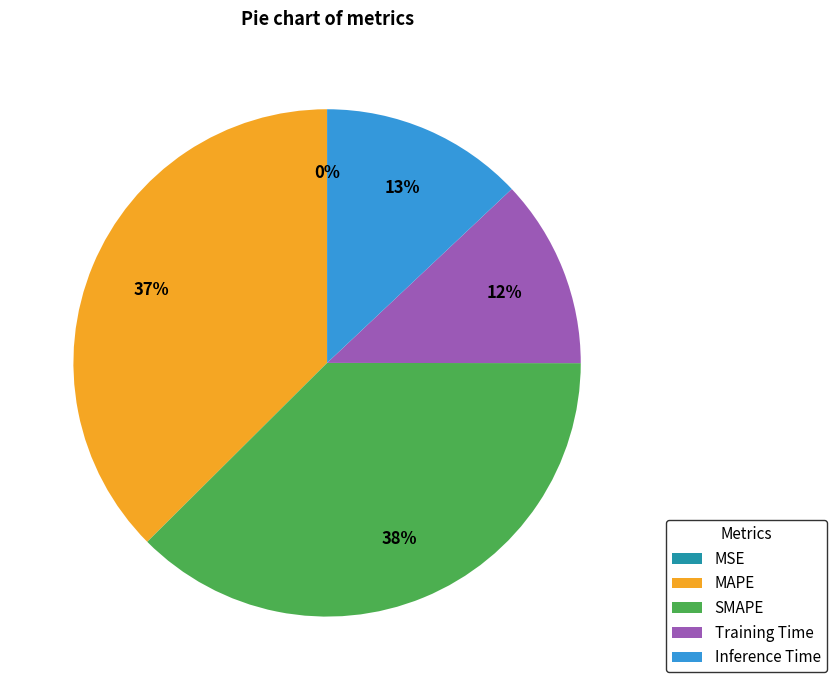

To the nearest percent, what is the average slice percentage?

20%